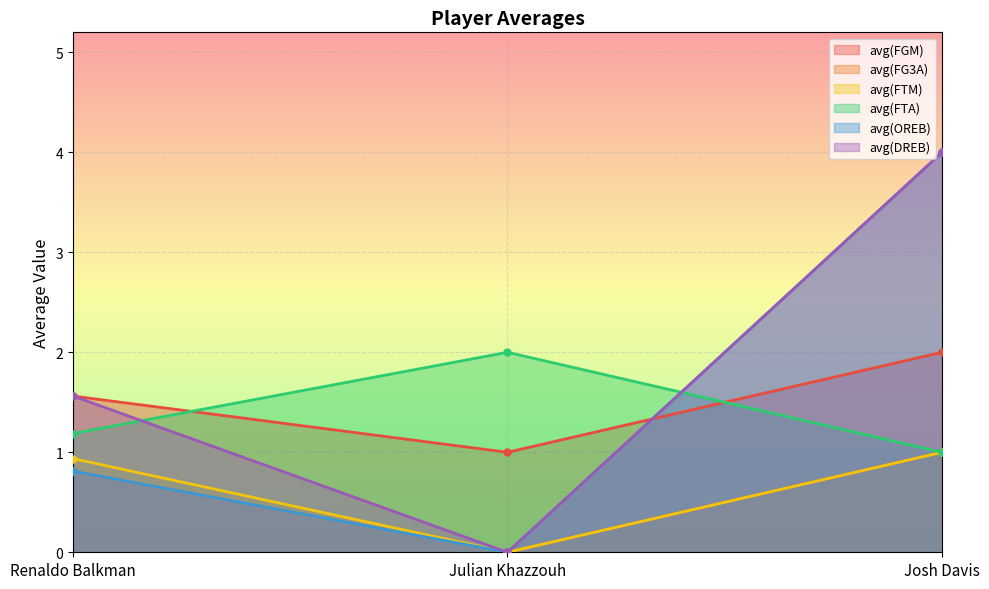

Which series has the largest total across all categories?

avg(DREB)